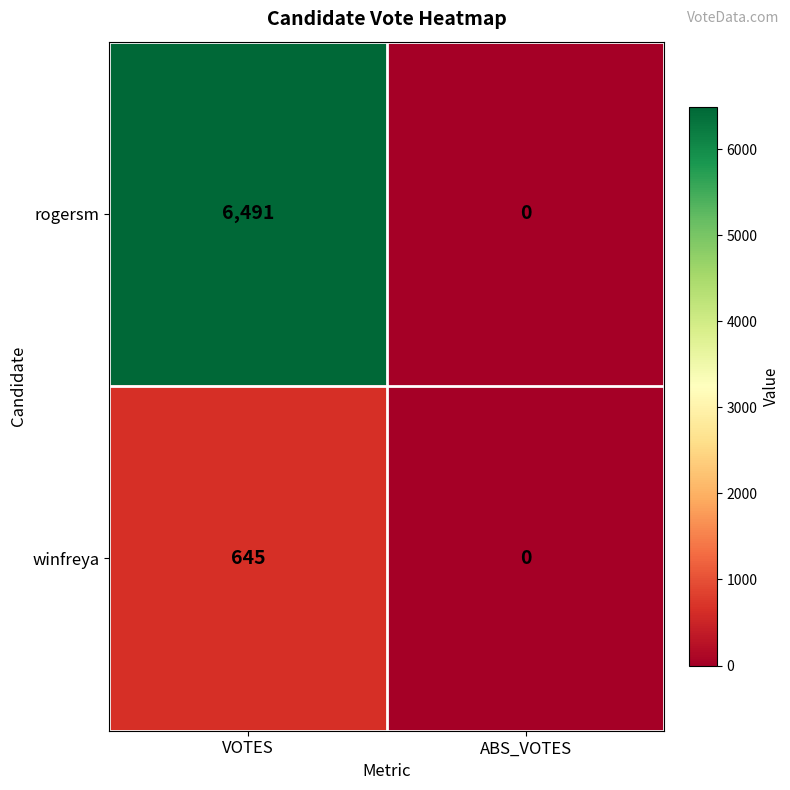

Which series has the largest total across all categories?

rogersm